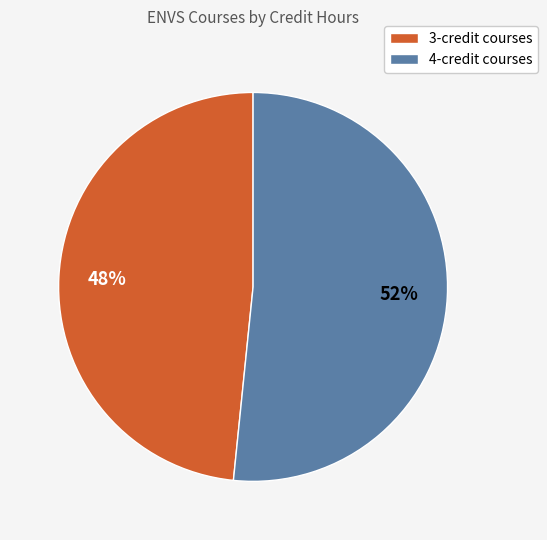

Is there a majority slice in this chart?

Yes